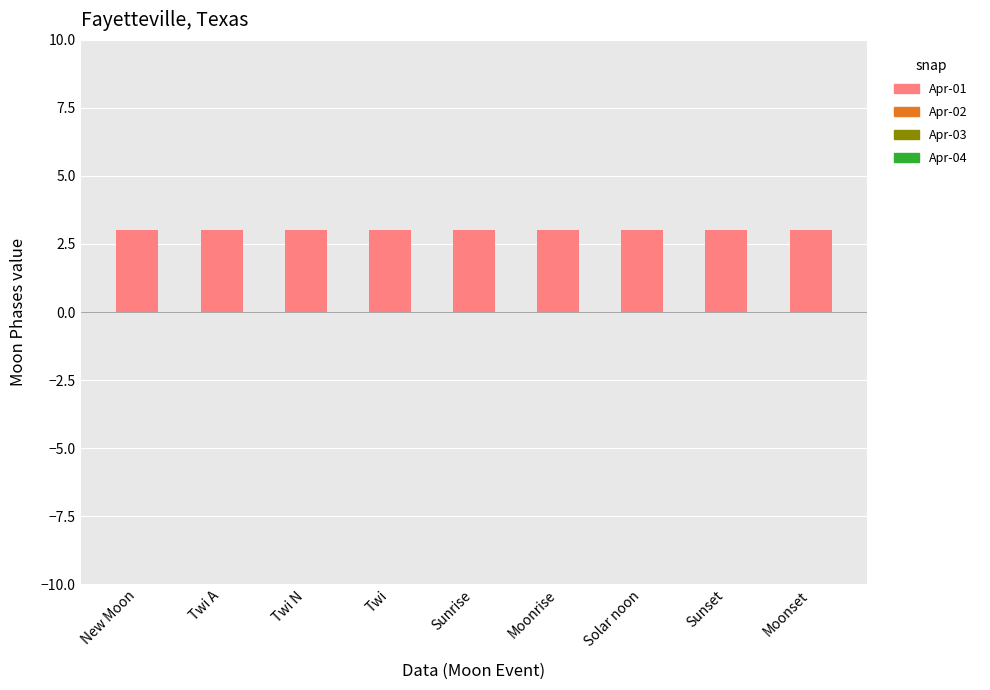

What are all the series names shown in the legend?

Apr-01, Apr-02, Apr-03, Apr-04